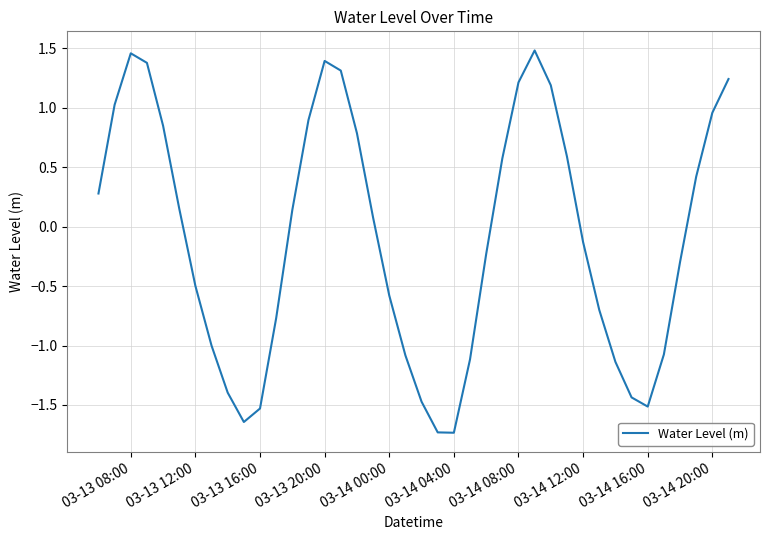

What is the smallest value displayed?

-1.7